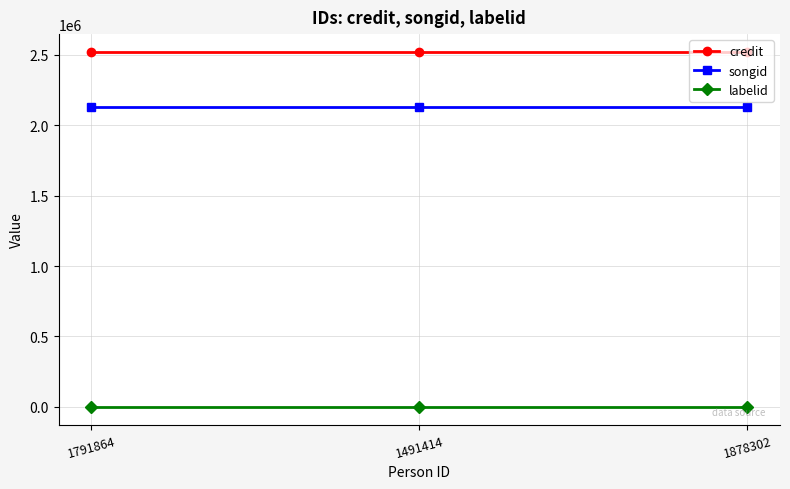

The songid series shows 1096078 at 1491414. True or false?

False